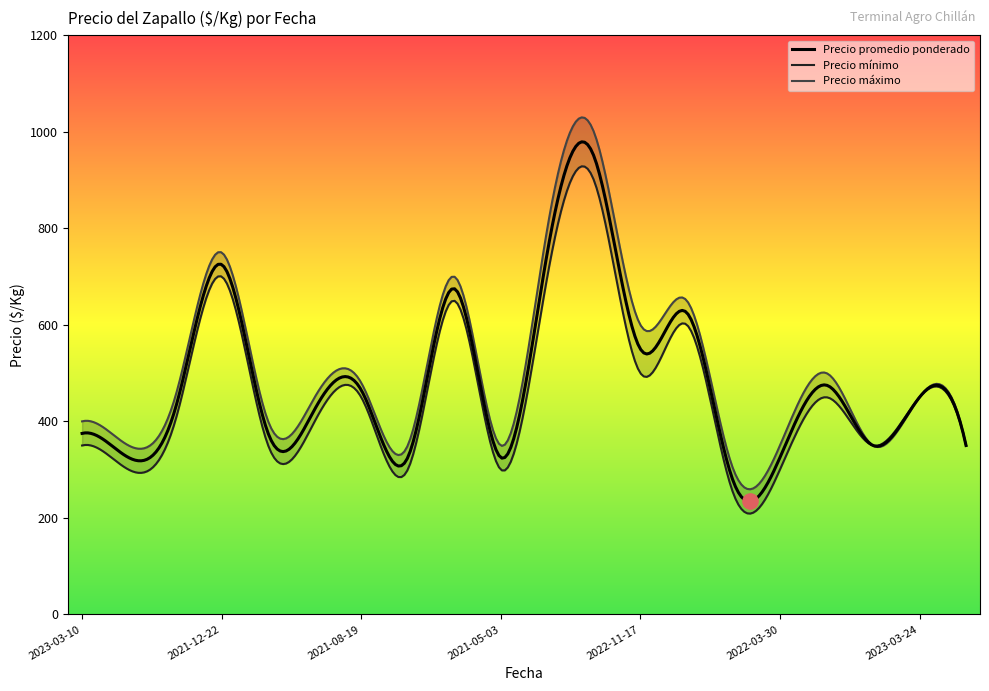

What is the total value across all series at 2021-08-30?

1875